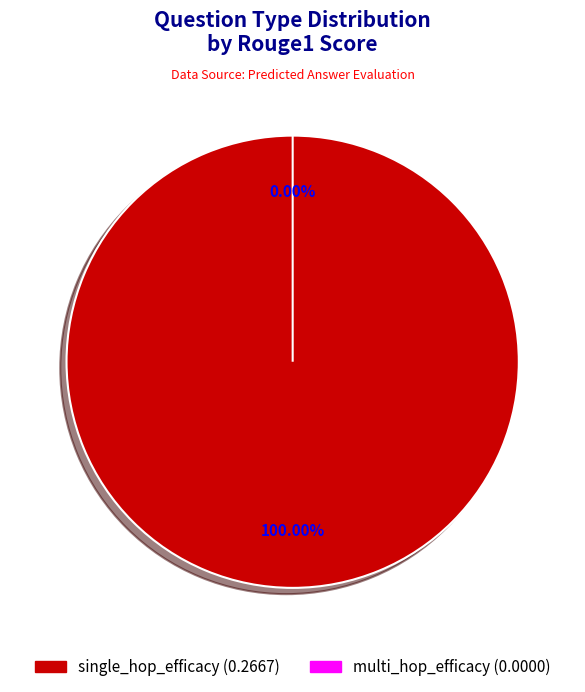

To the nearest percent, what is the combined percentage of multi_hop_efficacy and single_hop_efficacy?

100%